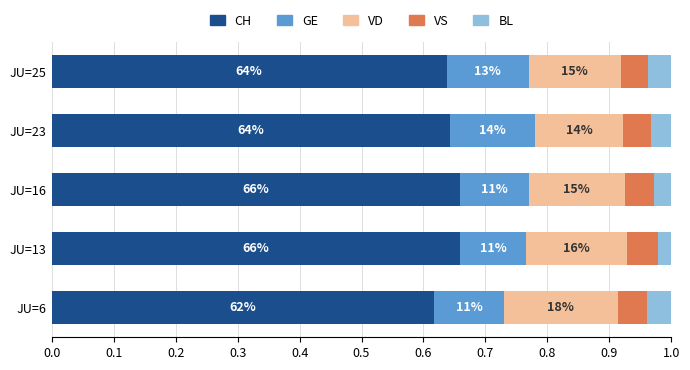

What are all the series names shown in the legend?

CH, GE, VD, VS, BL